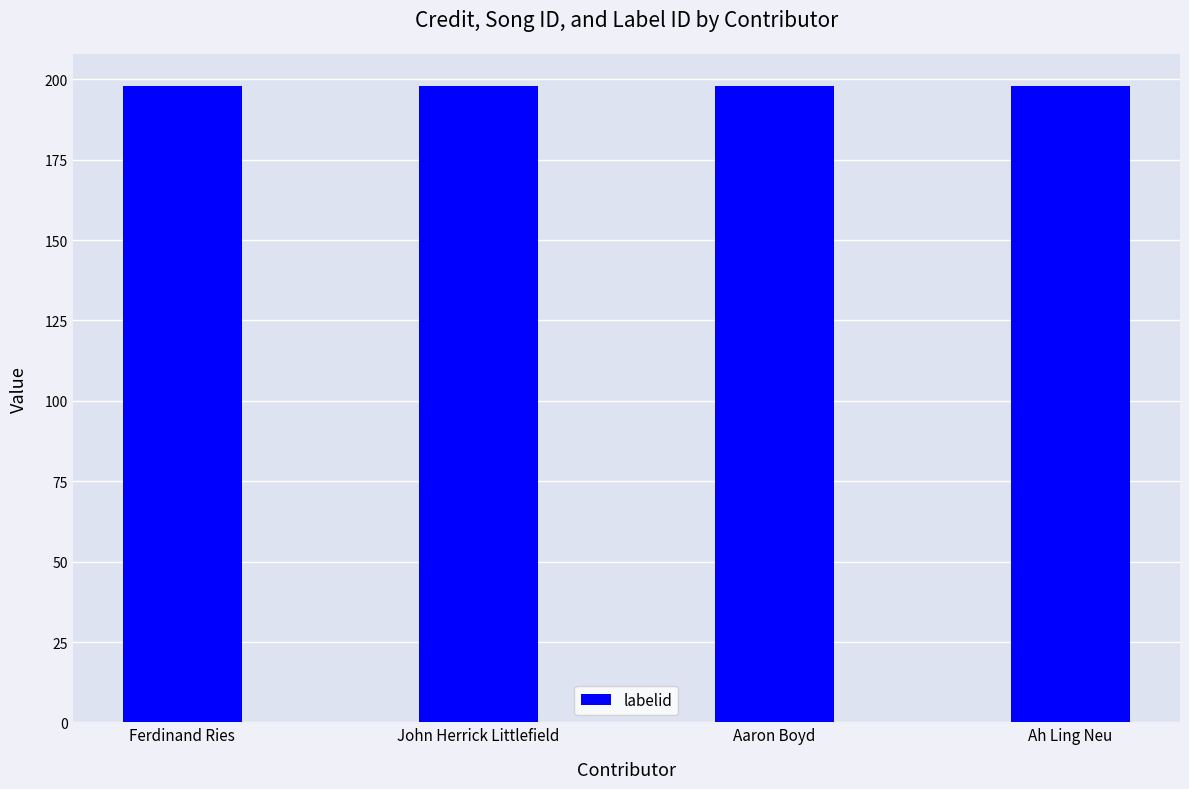

Is it true that songid equals 3153893 at Aaron Boyd?

False